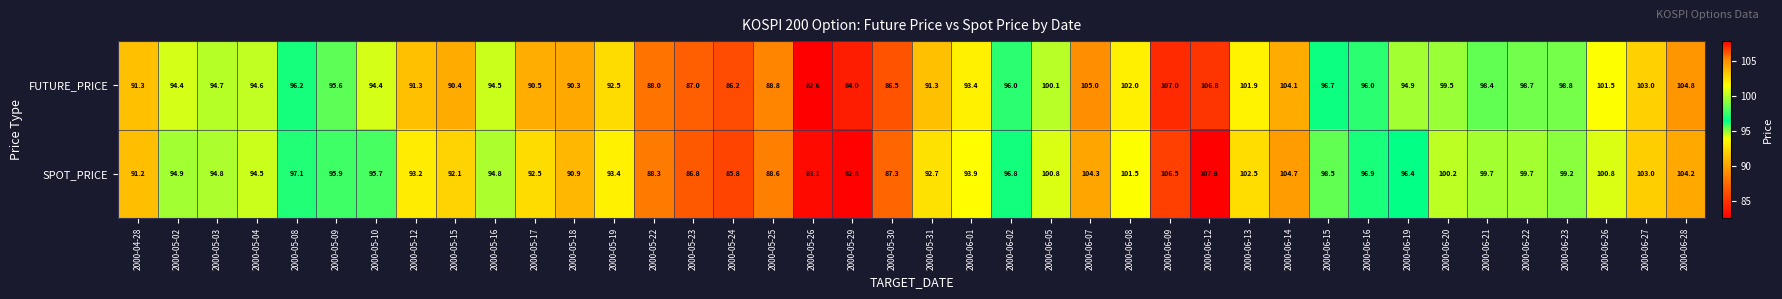

What is the minimum value shown in the chart?

82.6